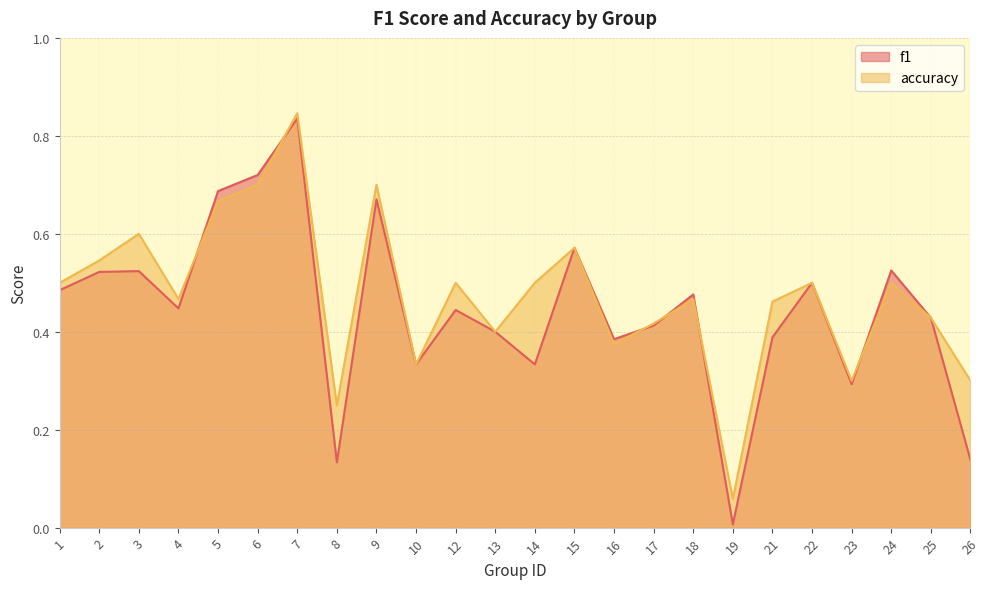

In accuracy, how many points are lower than both neighbors (excluding endpoints)?

7